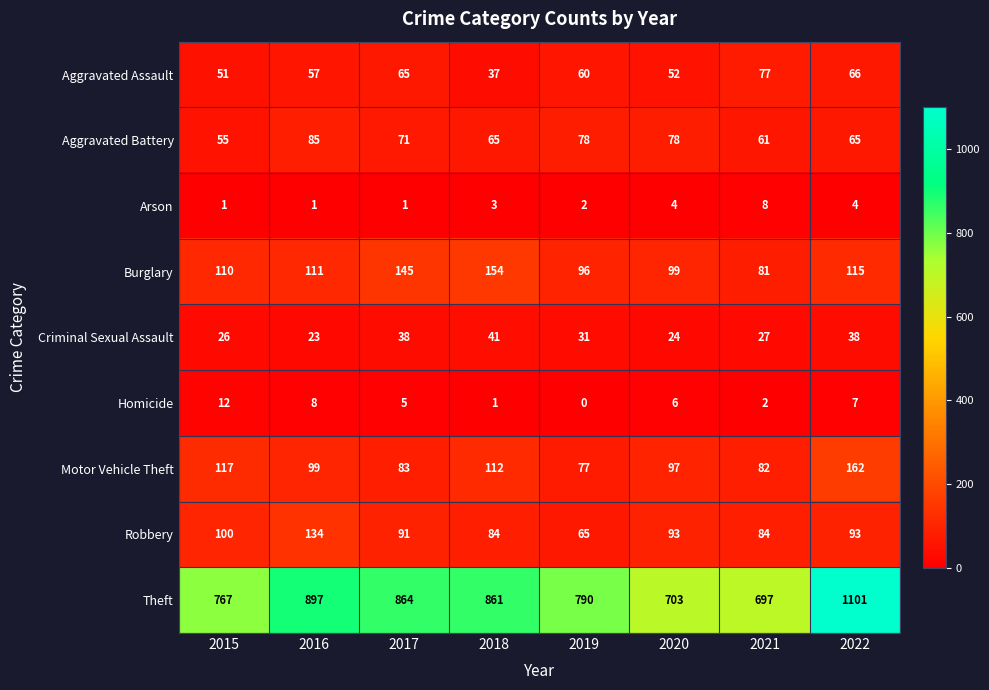

How many positive values does the Homicide series have?

7